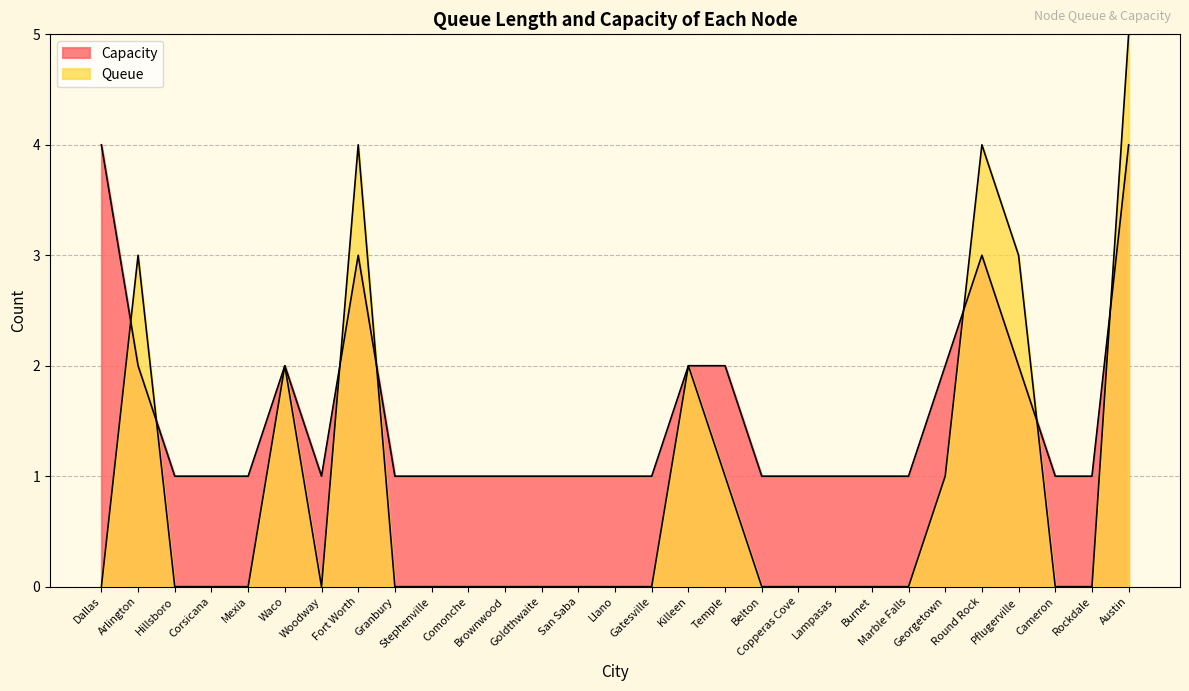

Reading left to right, list all the values displayed in this chart.

Queue: 0	3	0	0	0	2	0	4	0	0	0	0	0	0	0	0	2	1	0	0	0	0	0	1	4	3	0	0	5
Capacity: 4	2	1	1	1	2	1	3	1	1	1	1	1	1	1	1	2	2	1	1	1	1	1	2	3	2	1	1	4